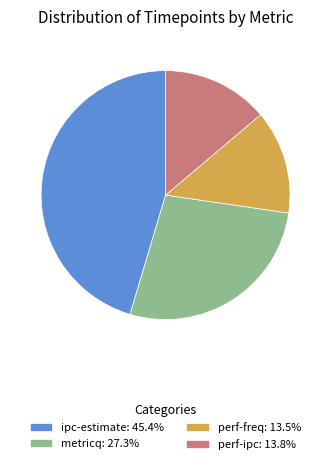

Is the sum of metricq: 27.3% and perf-freq: 13.5% greater than half?

No